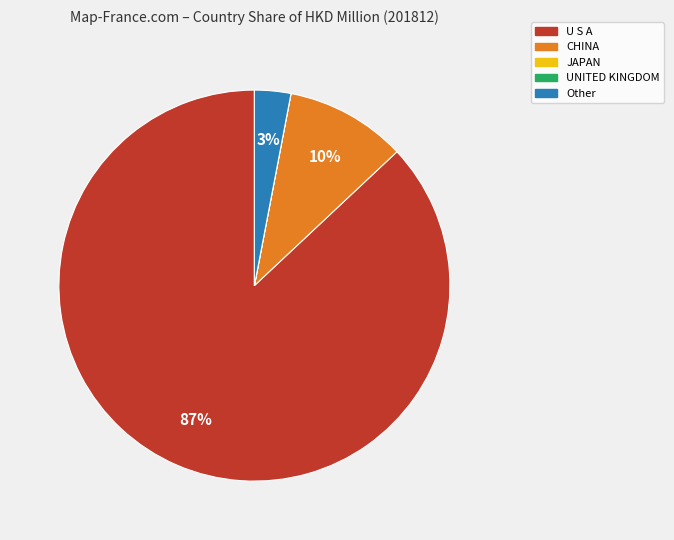

To the nearest percent, what is the average slice percentage?

20%